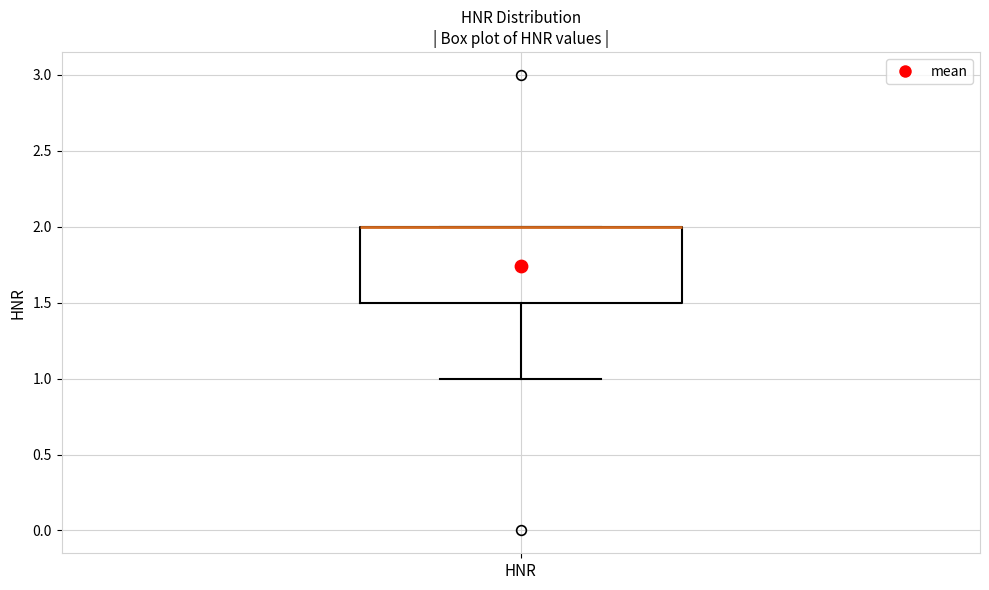

Transcribe this box plot: give where the median line is, the range the box spans, and where the two whiskers end, as read against the y-axis. The values are not printed on the chart, so give them approximately, as read against the axis.

median 2.0 (drawn on the box's upper edge), box 1.5 to 2.0, whiskers 1.0 to 2.0